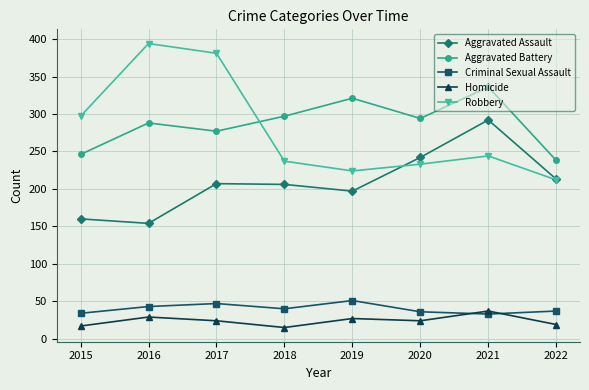

What is the total value across all series at 2020?

829